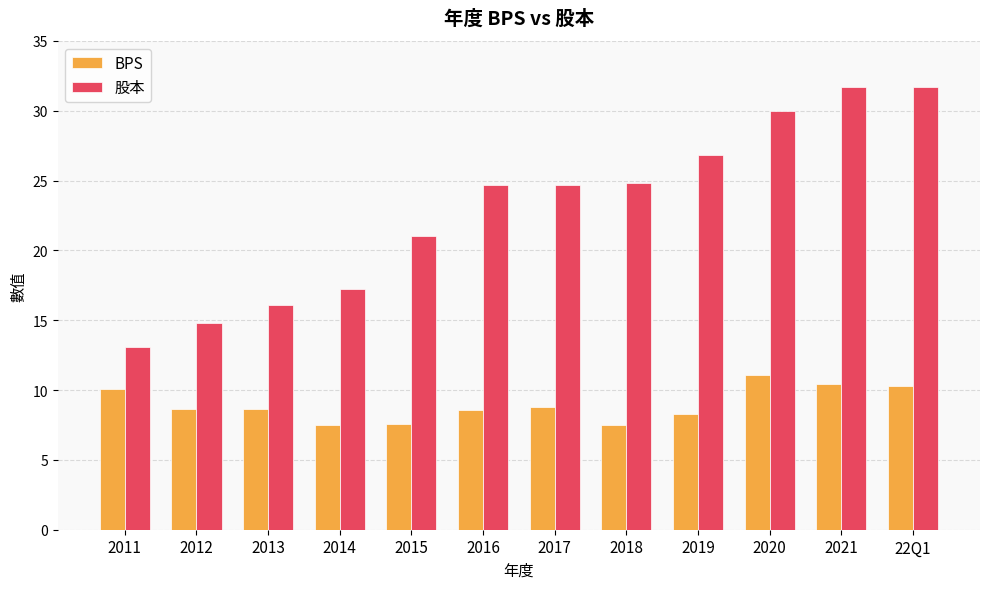

What is the maximum value for BPS?

11.1